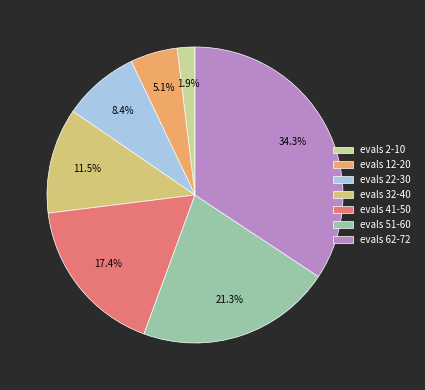

How many slices are in this pie chart?

7